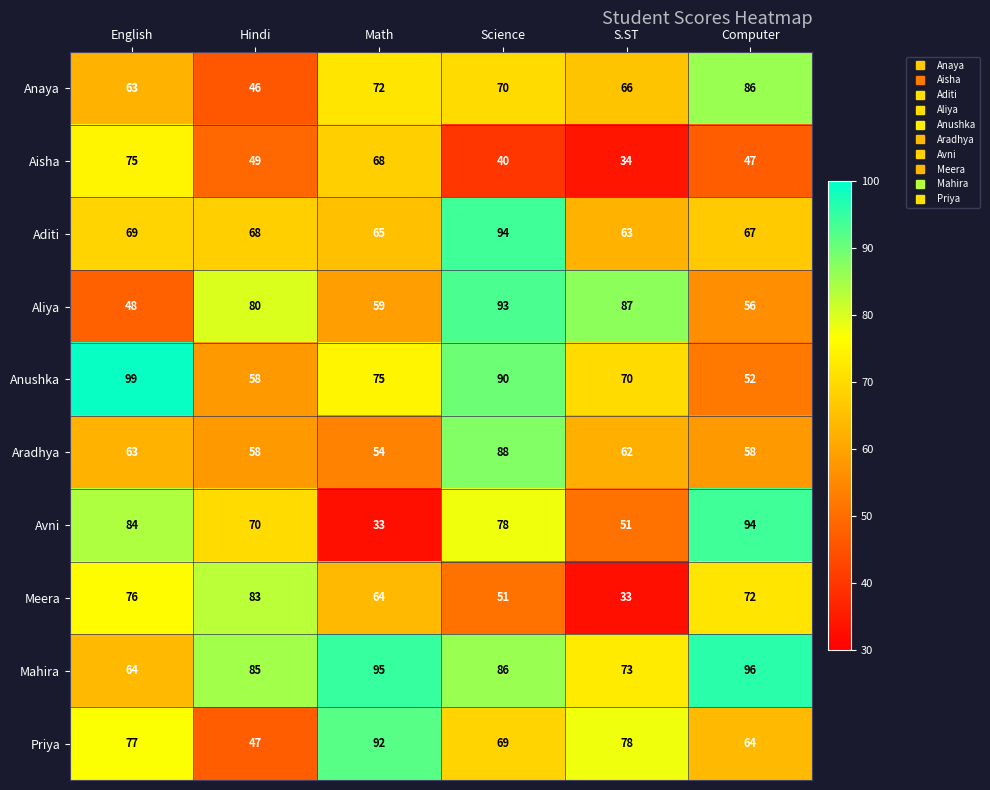

At which category is the sum across all series the highest?

Science